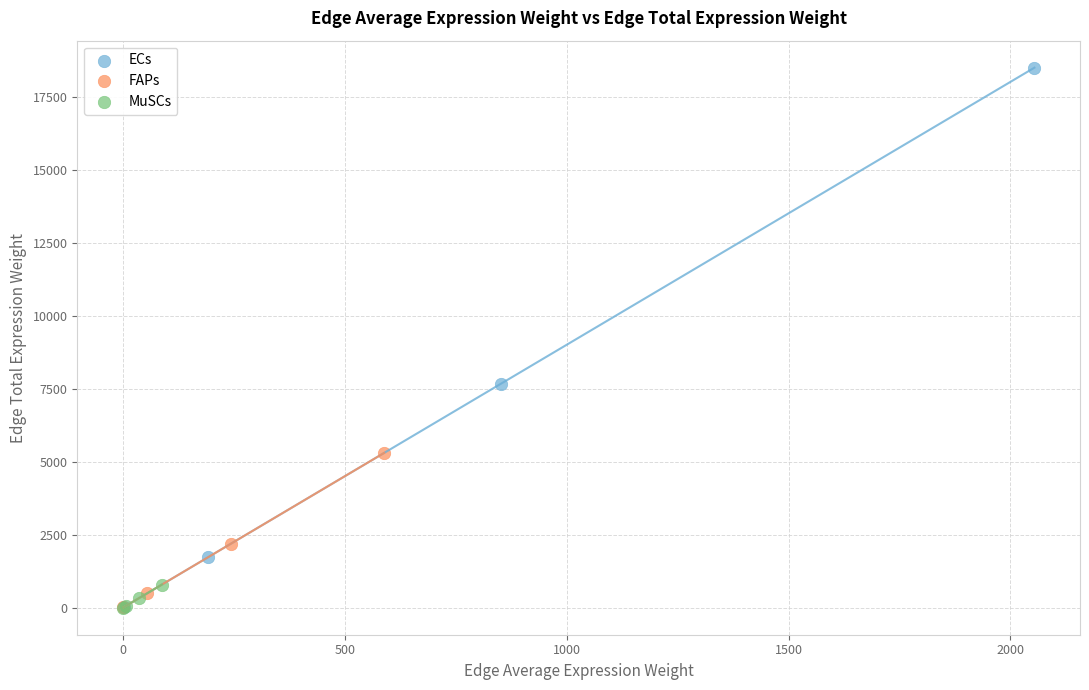

Which series contains the highest Y value?

ECs